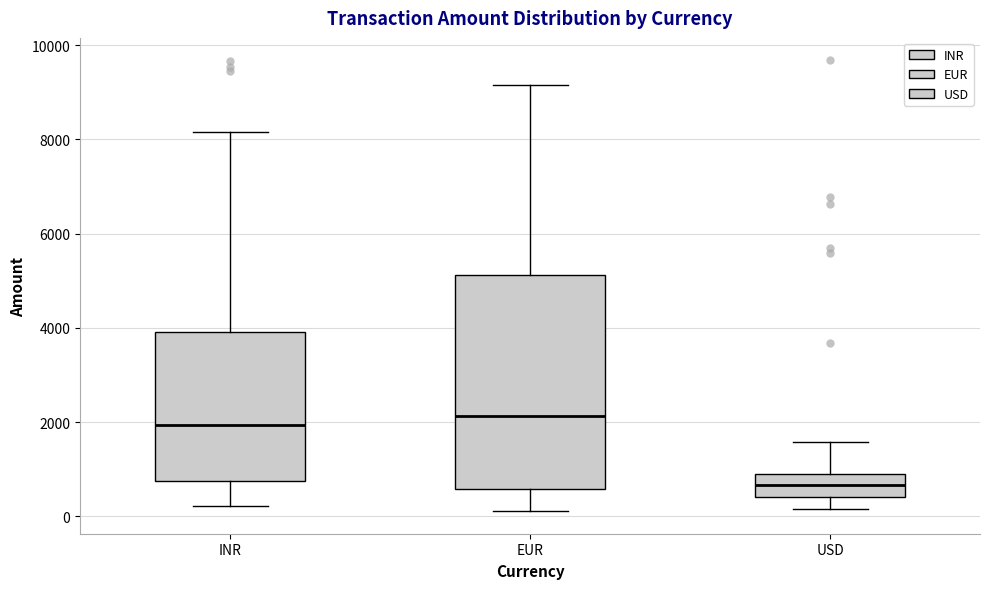

Reading left to right, read every box against the y-axis: the position of its median line, the range the box covers, and the ends of its whiskers. The values are not printed on the chart, so give them approximately, as read against the axis.

INR: median 2000, box 800 to 4000, whiskers 200 to 8200
EUR: median 2200, box 600 to 5200, whiskers 200 to 9200
USD: median 600, box 400 to 800, whiskers 200 to 1600